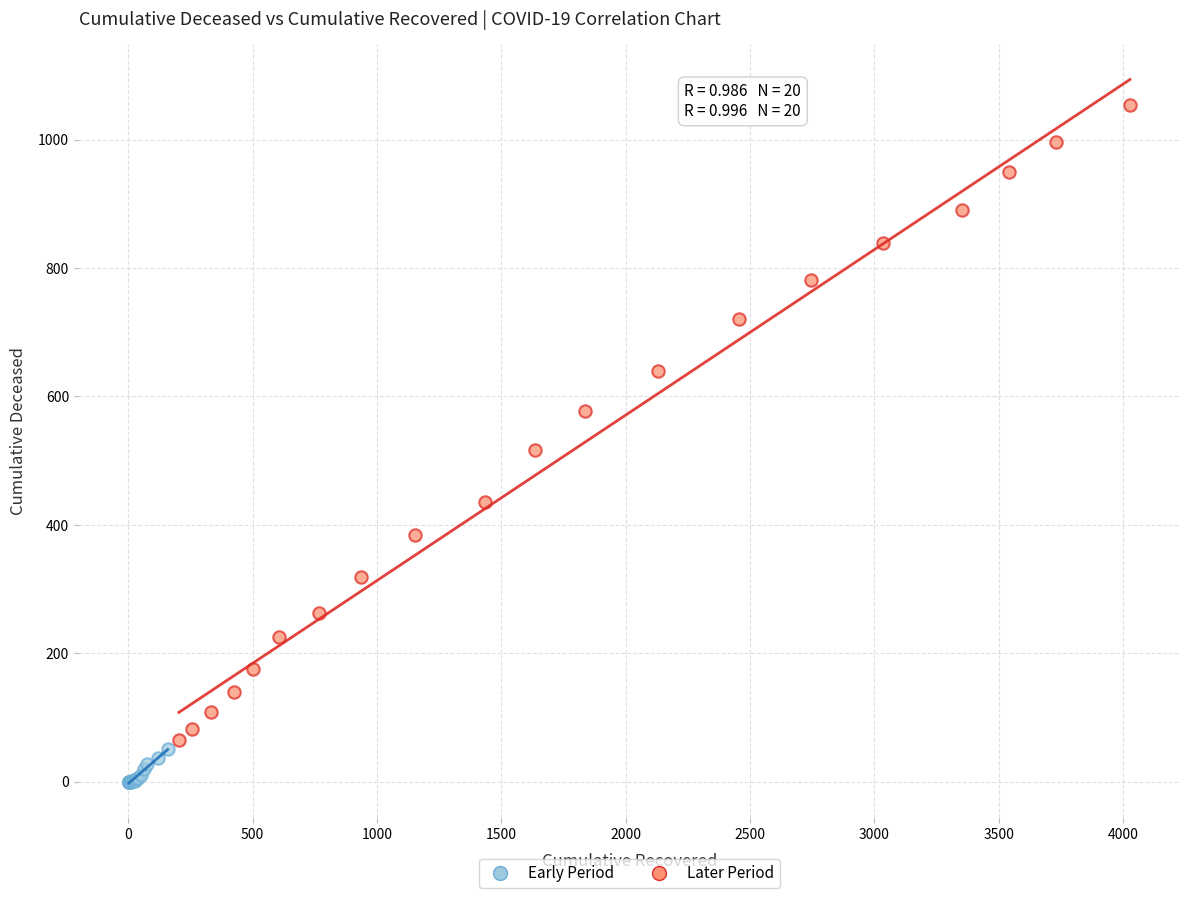

Which series contains the lowest Y value?

Early Period